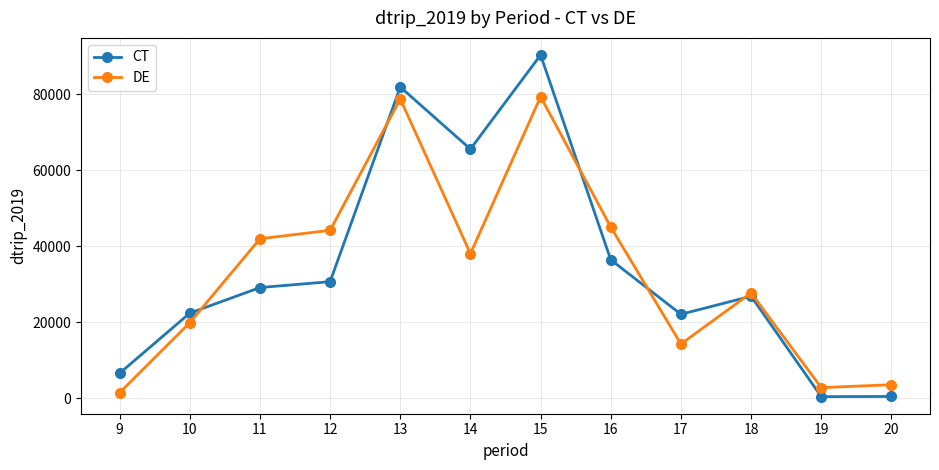

Rank the series at 20 from lowest to highest value.

CT, DE